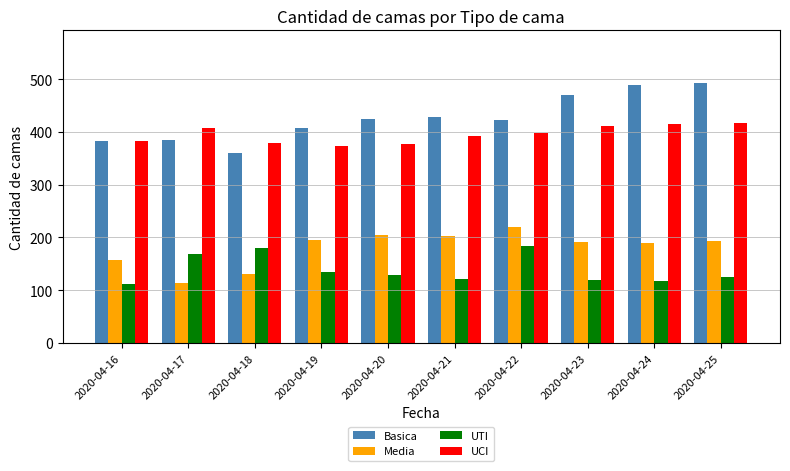

What is the spread (max minus min) of values at 2020-04-19?

273